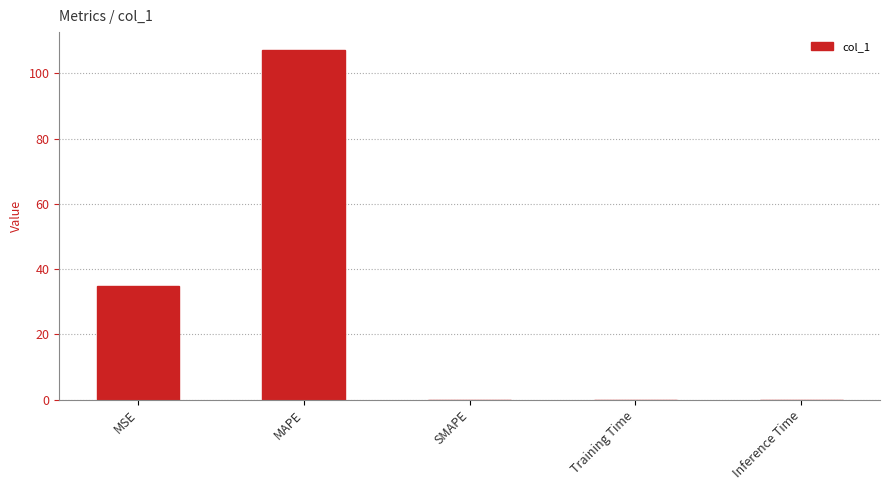

How many series are shown in this chart?

1